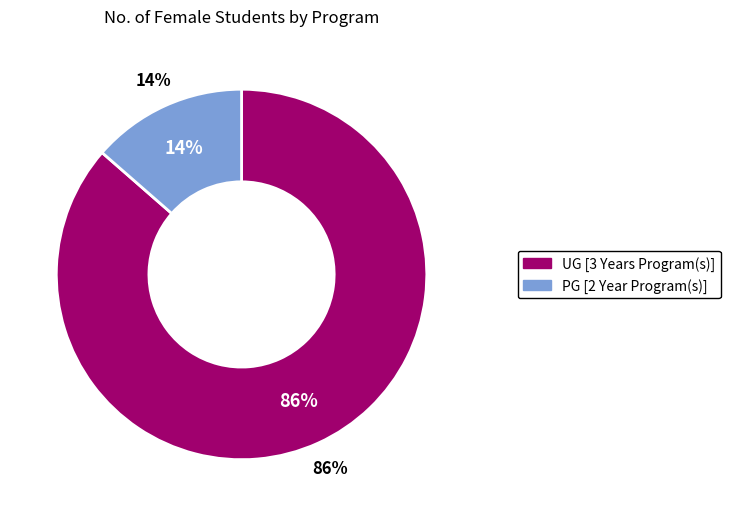

Rank the categories by value from highest to lowest.

UG [3 Years Program(s)], PG [2 Year Program(s)]